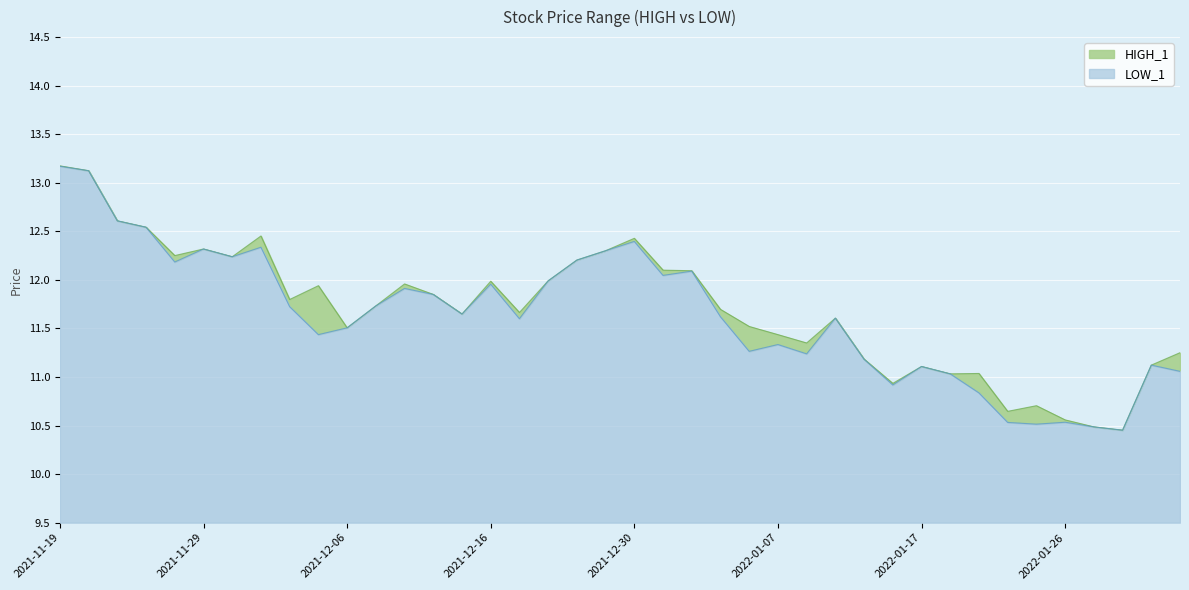

Rank the series by their average value, from highest to lowest.

HIGH_1, LOW_1